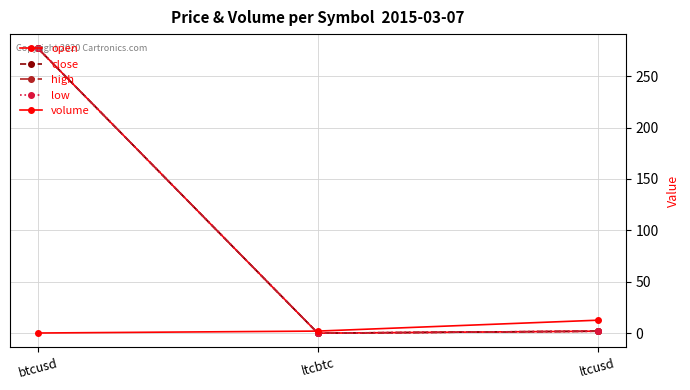

List the series in order of their peak value, highest first.

open, close, high, low, volume